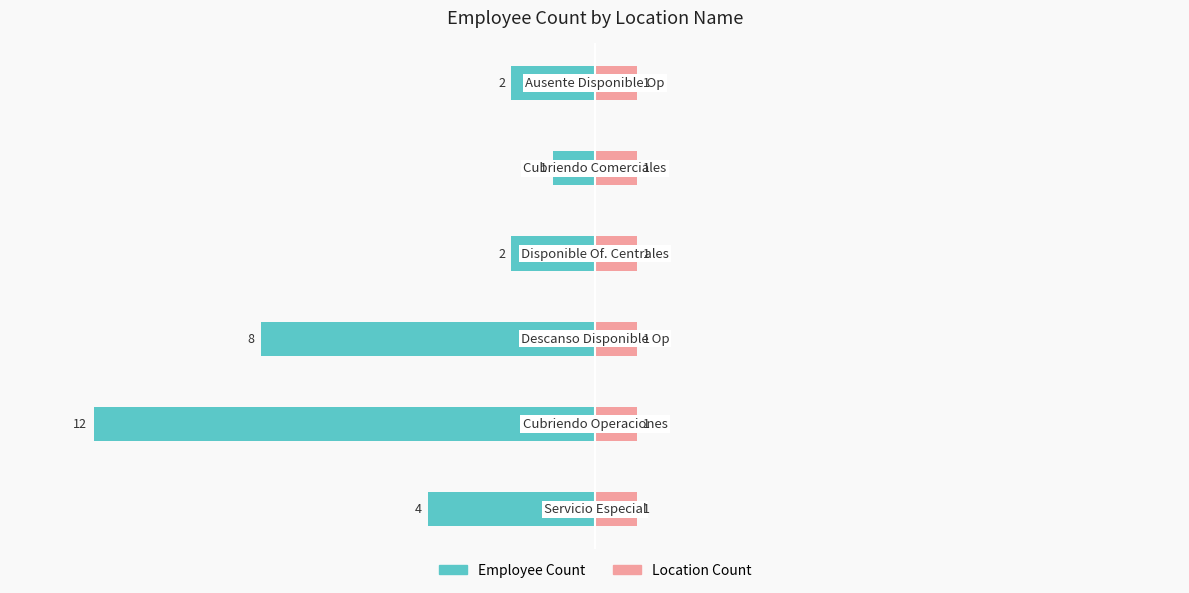

What is the approximate value of Employee Count at 1?

-12.0